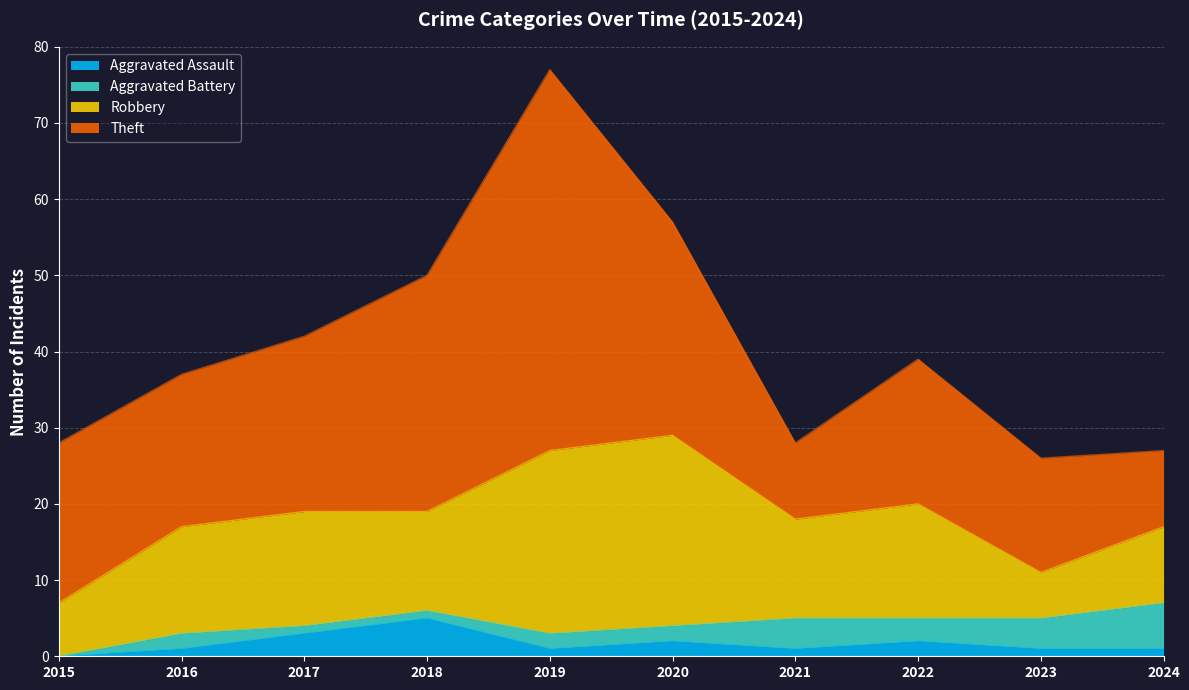

Reading left to right, extract all data points from this chart.

Aggravated Assault: 0	1	3	5	1	2	1	2	1	1
Aggravated Battery: 0	2	1	1	2	2	4	3	4	6
Robbery: 7	14	15	13	24	25	13	15	6	10
Theft: 21	20	23	31	50	28	10	19	15	10